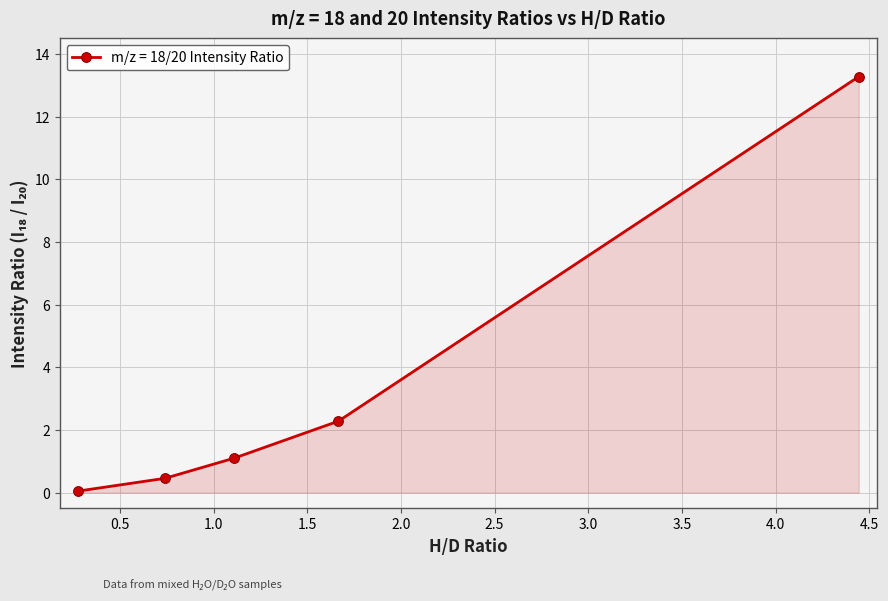

What is the value of the 5th point from the left?

13.3